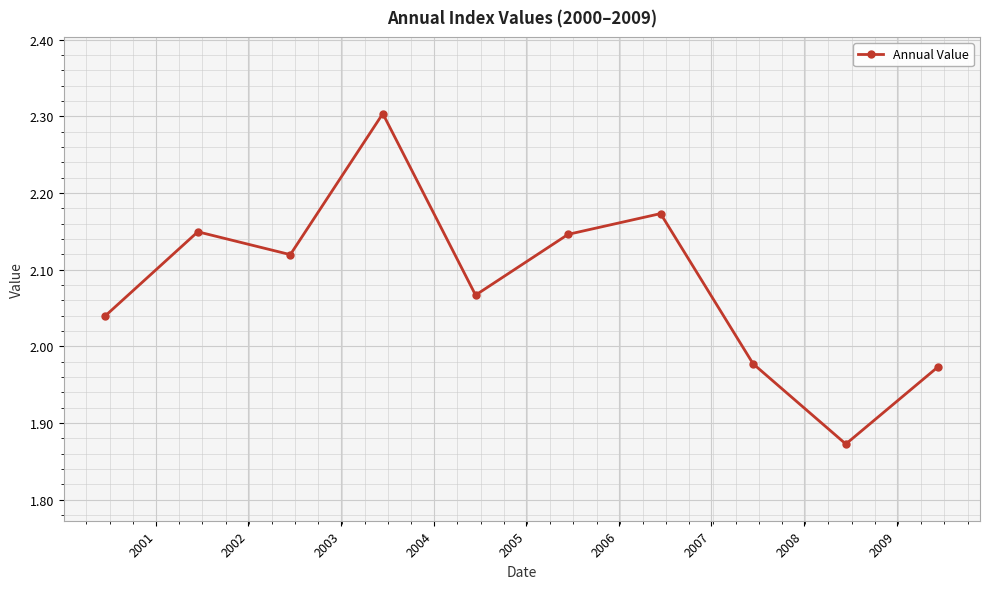

What is the difference between the maximum and second lowest values?

0.3